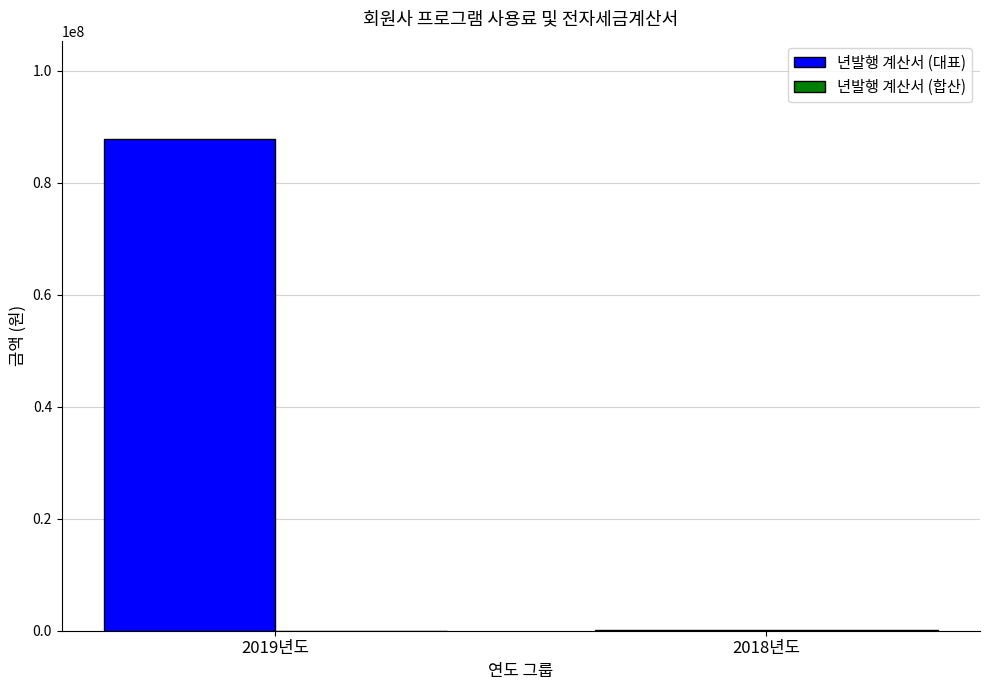

Are the bars grouped side by side (vs. stacked)?

Yes